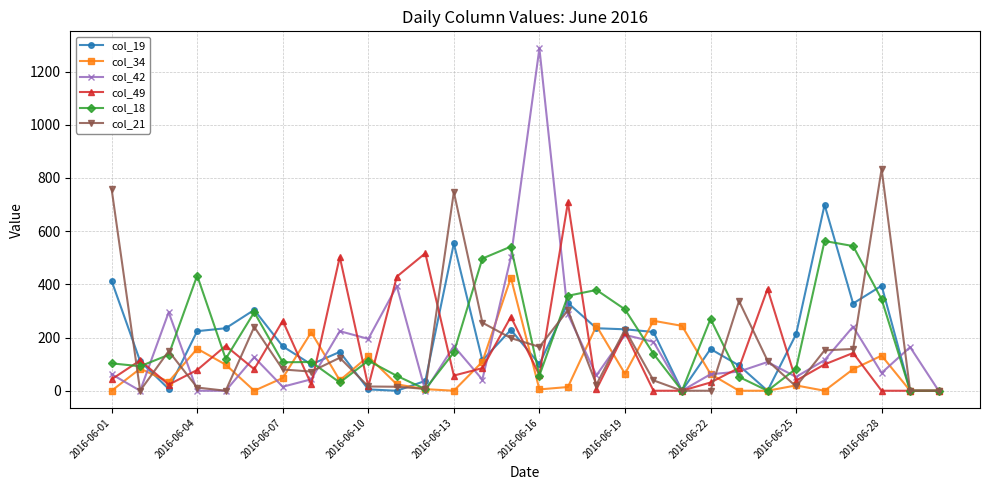

What is the greatest value displayed?

1287